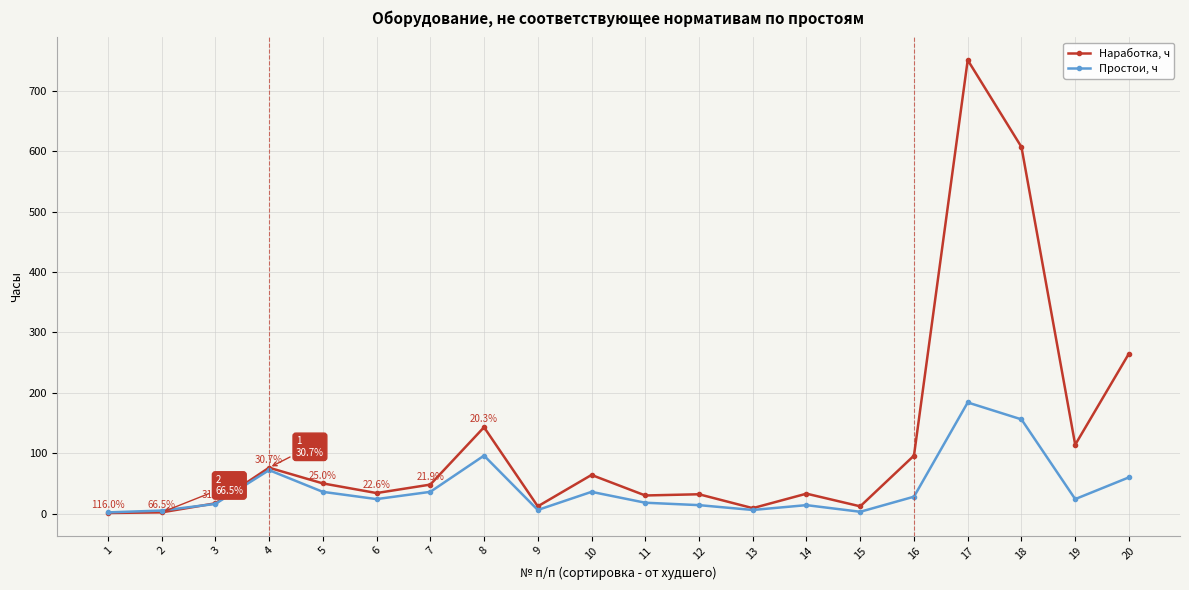

What is the value of the Наработка, ч point at the 5th from the left?

50